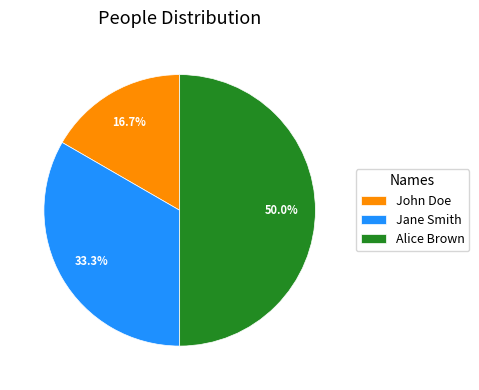

Combined, do Alice Brown and Jane Smith account for over 50%?

Yes